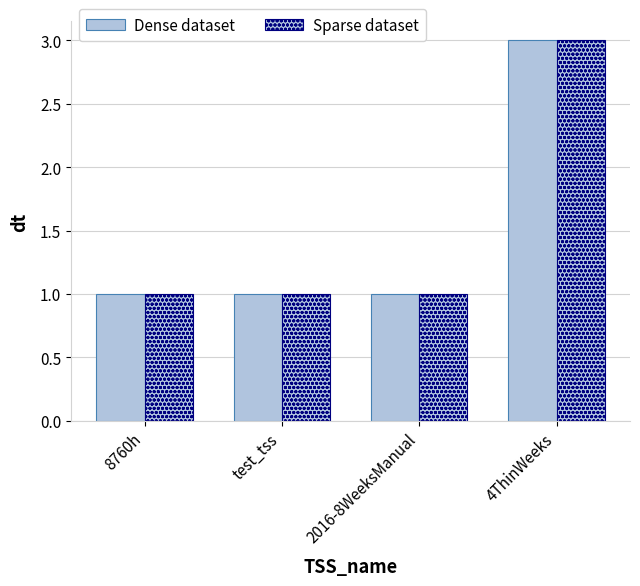

How many data points does each series have?

4